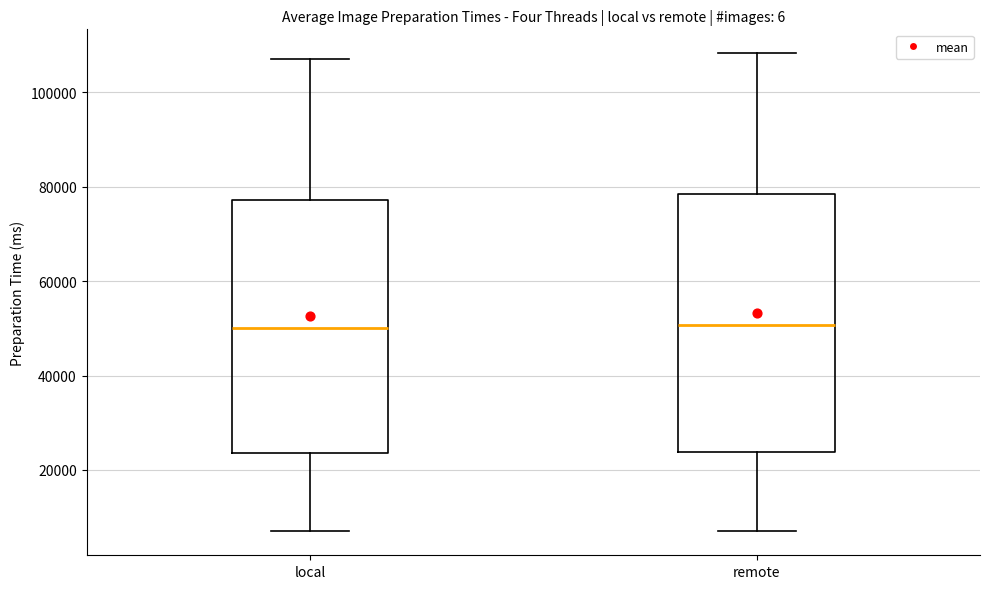

Where does the median line of the box for local sit on the y-axis? The values are not printed on the chart, so give them approximately, as read against the axis.

50000